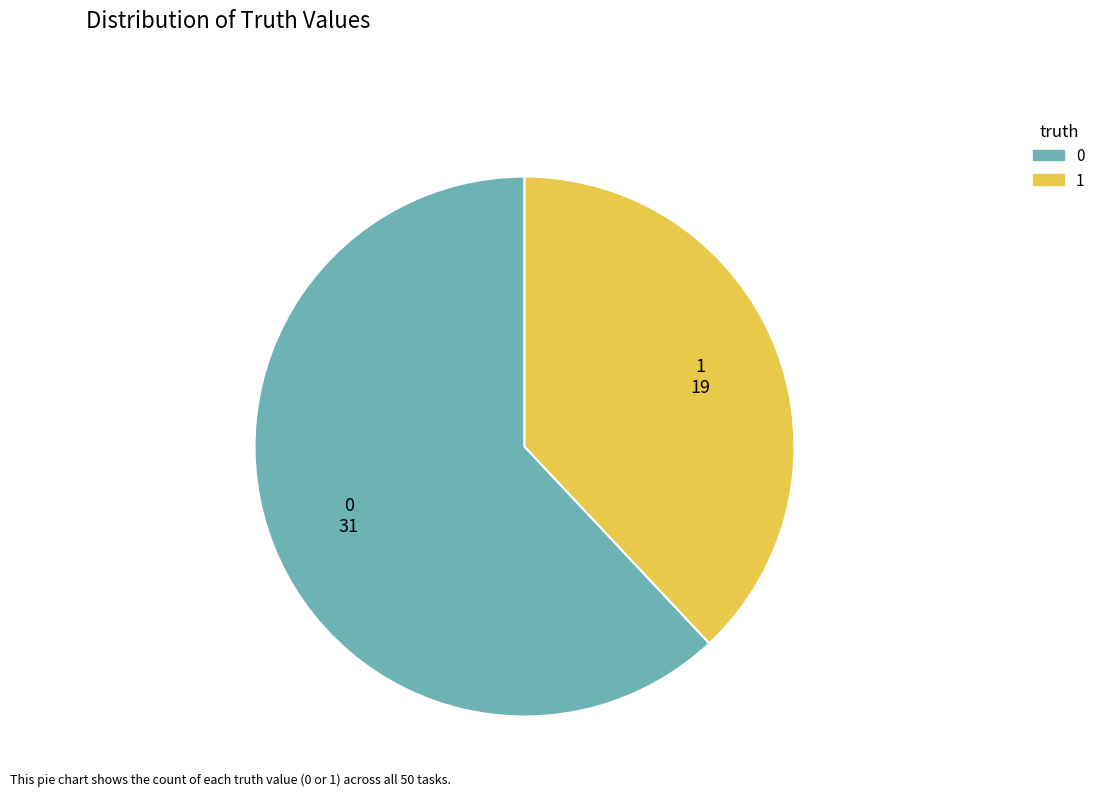

What is the ratio of the value at 1 to the value at 0?

0.6